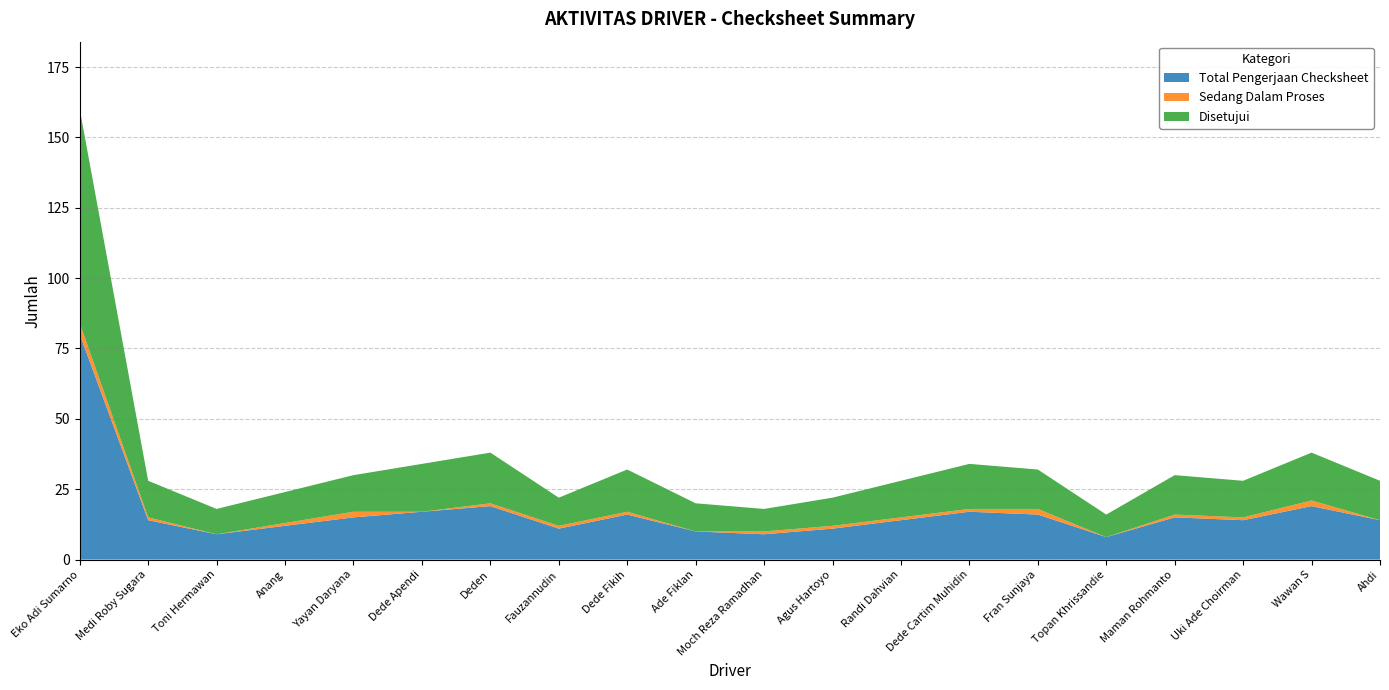

Reading left to right, what are all the values shown in this chart?

Total Pengerjaan Checksheet: Eko Adi Sumarno=80	Medi Roby Sugara=14	Toni Hermawan=9	Anang=12	Yayan Daryana=15	Dede Apendi=17	Deden=19	Fauzannudin=11	Dede Fikih=16	Ade Fiklan=10	Moch Reza Ramadhan=9	Agus Hartoyo=11	Randi Dahvian=14	Dede Cartim Muhidin=17	Fran Sunjaya=16	Topan Khrissandie=8	Maman Rohmanto=15	Uki Ade Choirman=14	Wawan S=19	Ahdi=14
Sedang Dalam Proses: Eko Adi Sumarno=4	Medi Roby Sugara=1	Toni Hermawan=0	Anang=1	Yayan Daryana=2	Dede Apendi=0	Deden=1	Fauzannudin=1	Dede Fikih=1	Ade Fiklan=0	Moch Reza Ramadhan=1	Agus Hartoyo=1	Randi Dahvian=1	Dede Cartim Muhidin=1	Fran Sunjaya=2	Topan Khrissandie=0	Maman Rohmanto=1	Uki Ade Choirman=1	Wawan S=2	Ahdi=0
Disetujui: Eko Adi Sumarno=76	Medi Roby Sugara=13	Toni Hermawan=9	Anang=11	Yayan Daryana=13	Dede Apendi=17	Deden=18	Fauzannudin=10	Dede Fikih=15	Ade Fiklan=10	Moch Reza Ramadhan=8	Agus Hartoyo=10	Randi Dahvian=13	Dede Cartim Muhidin=16	Fran Sunjaya=14	Topan Khrissandie=8	Maman Rohmanto=14	Uki Ade Choirman=13	Wawan S=17	Ahdi=14